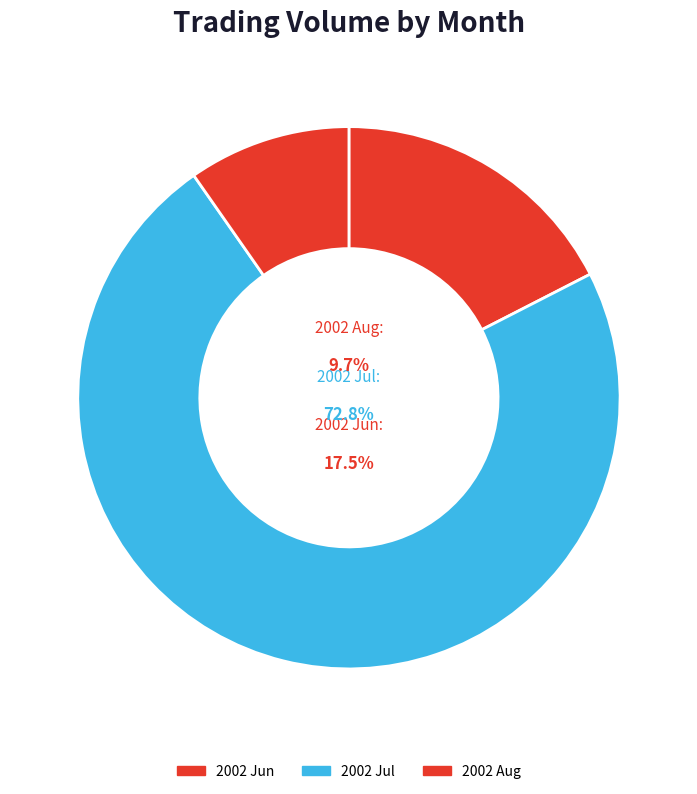

Do 2002-07-16 and 2002-07-23 together represent more than half of the pie?

No